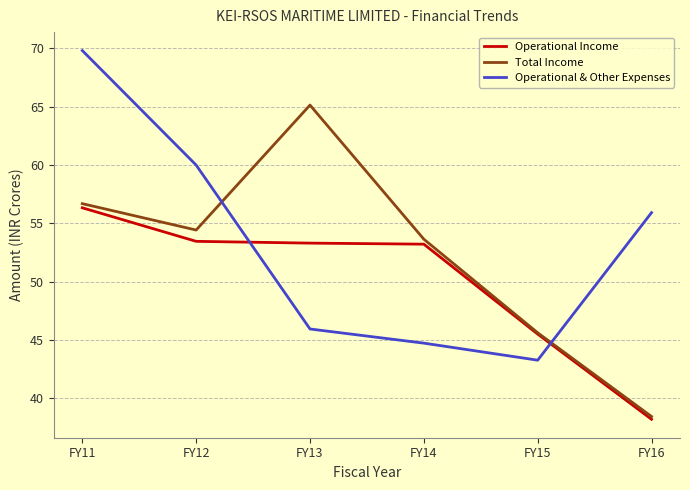

The Operational & Other Expenses series shows 55.9 at FY16. True or false?

True